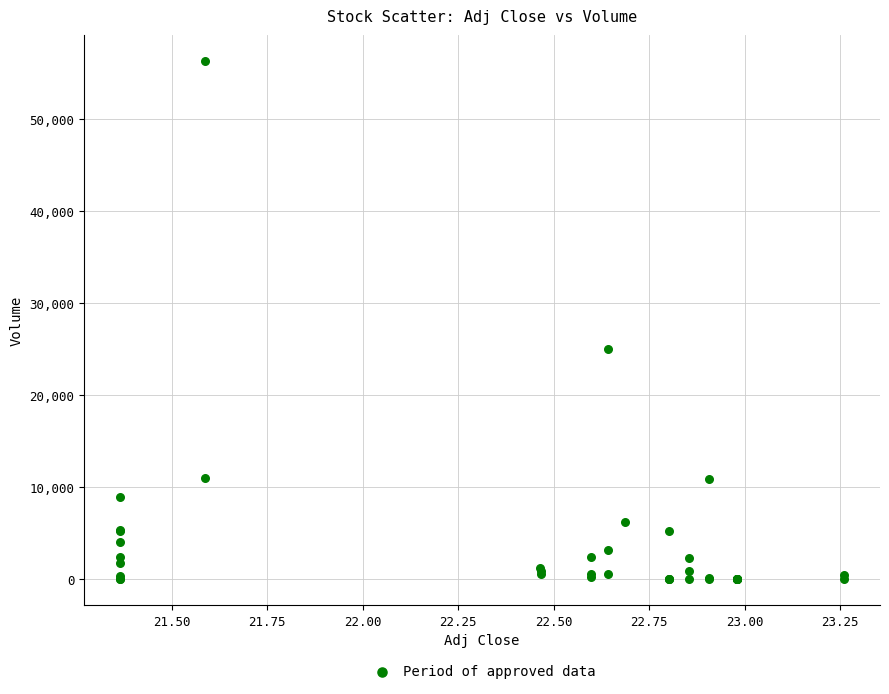

What Y value in the scatter plot is closest to 28150?

25000